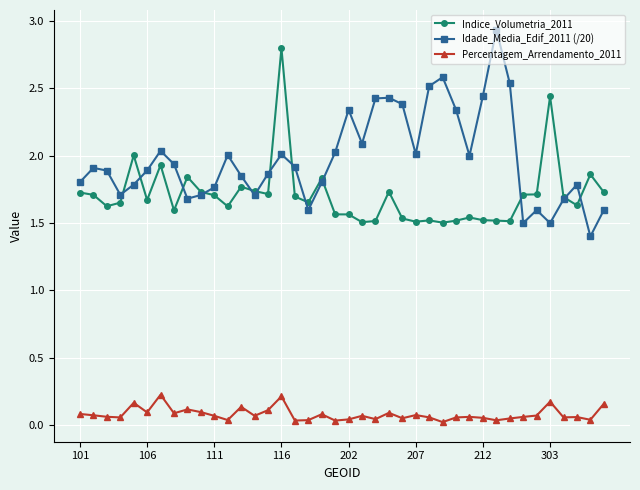

Is this an area chart (filled region under the line)?

No